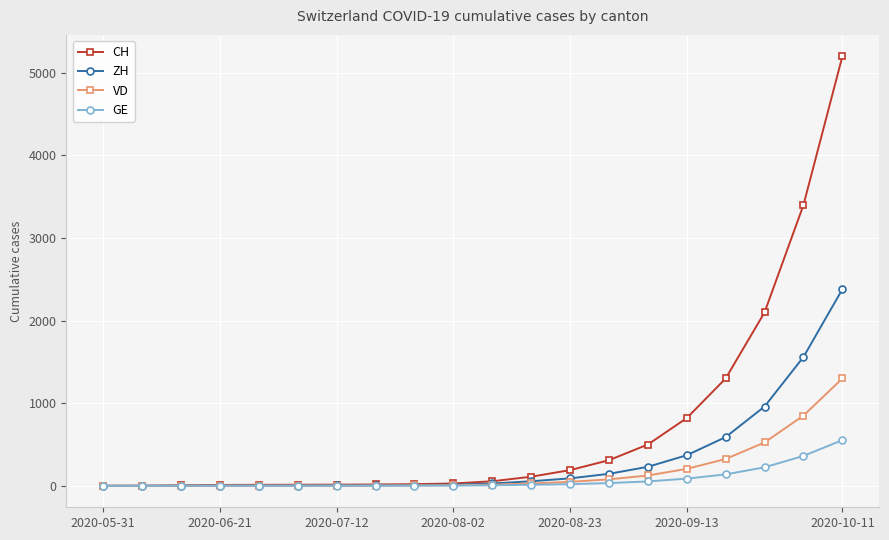

What is the value of the ZH point at the 7th from the left?

4